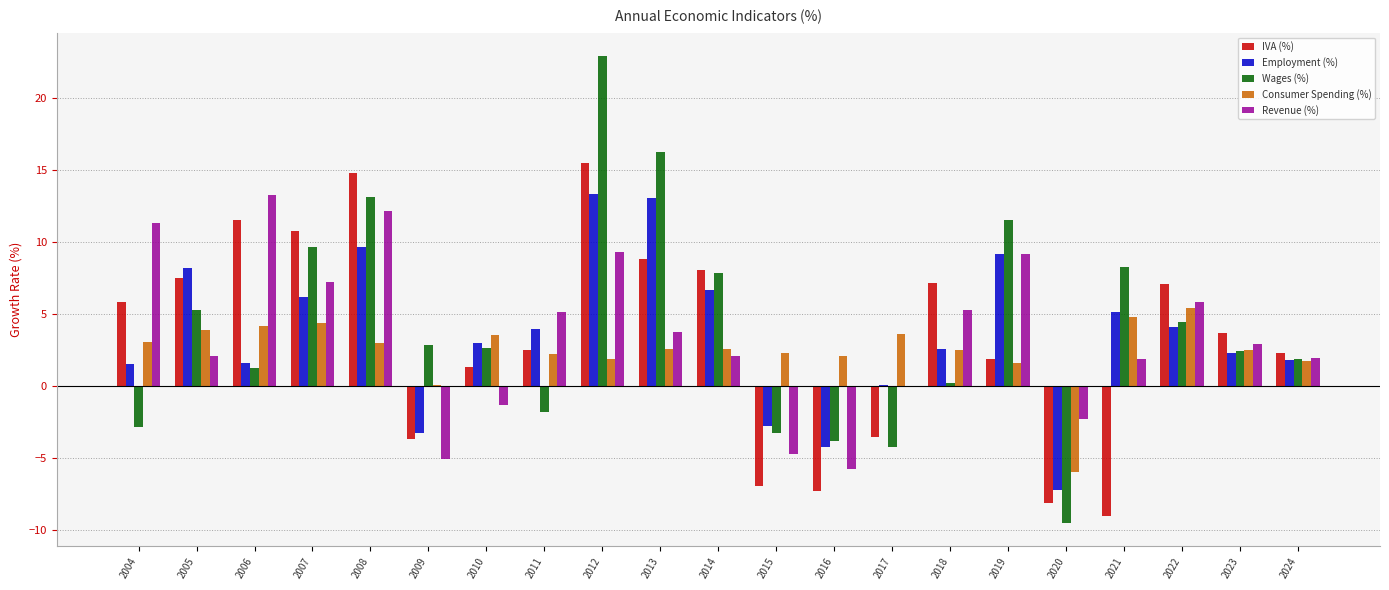

True or false: Revenue (%) has a value of 9.4 at 2012.

True